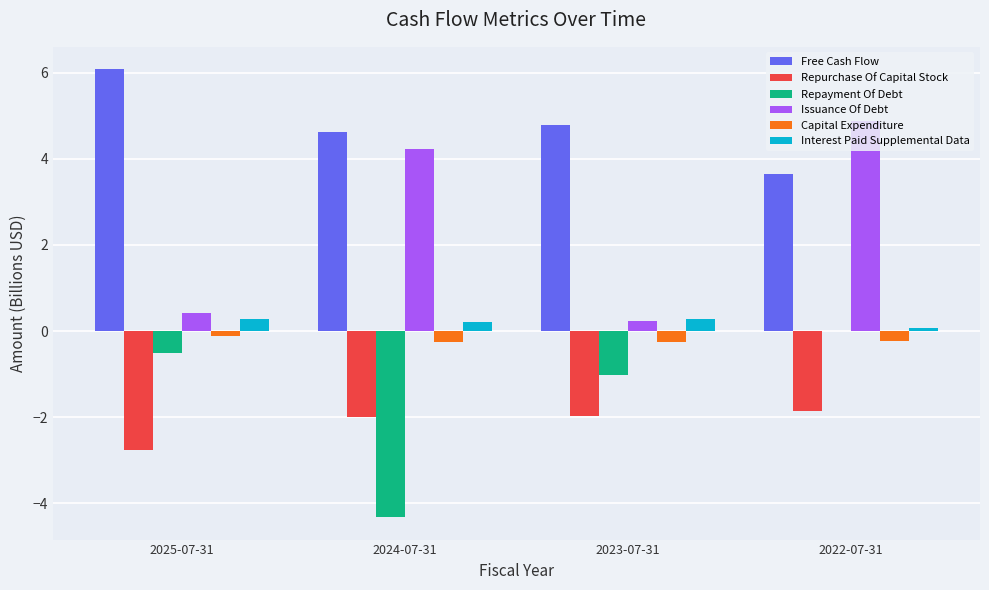

The value of Repurchase Of Capital Stock at 2025-07-31 is -1.9. True or false?

False